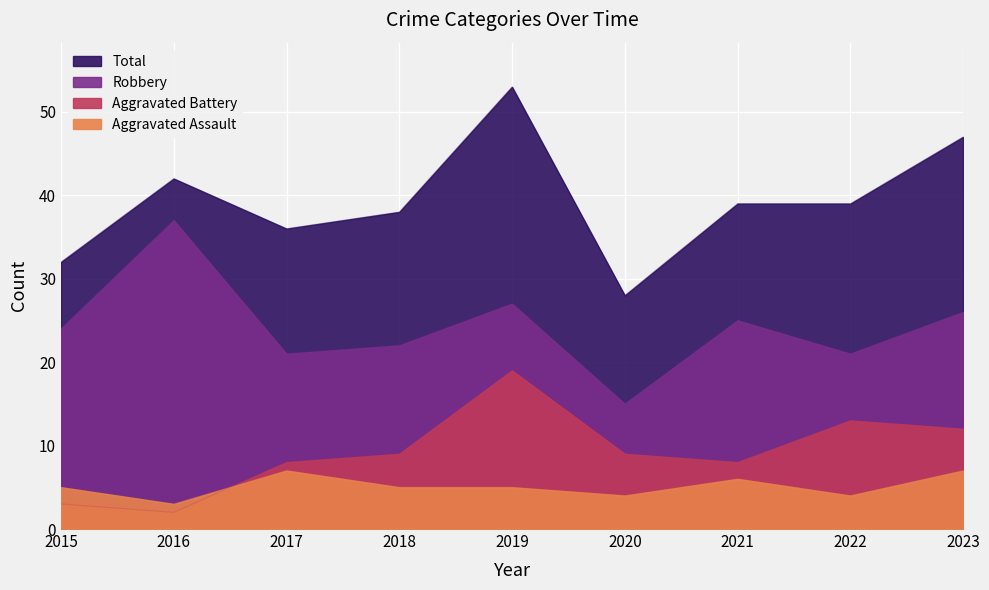

What is the sum of the Aggravated Assault values at 2022 and 2018?

9